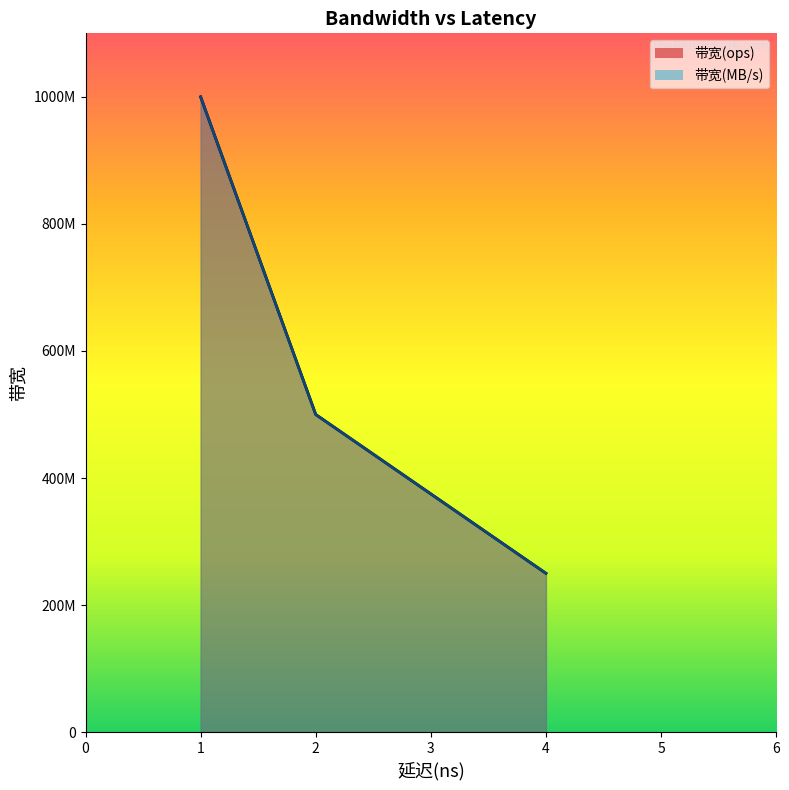

Which series has the largest total across all categories?

带宽(ops)